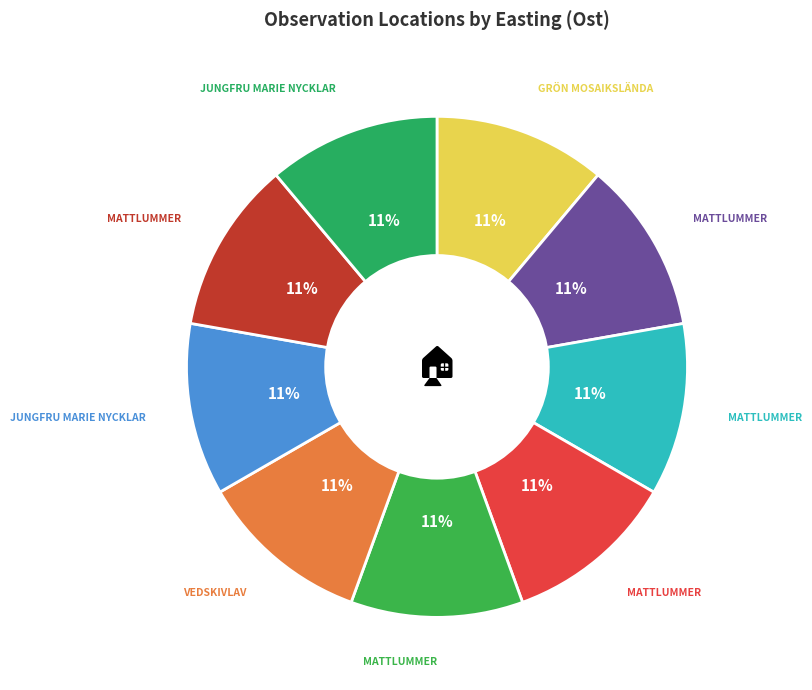

How many slices are in this pie chart?

9